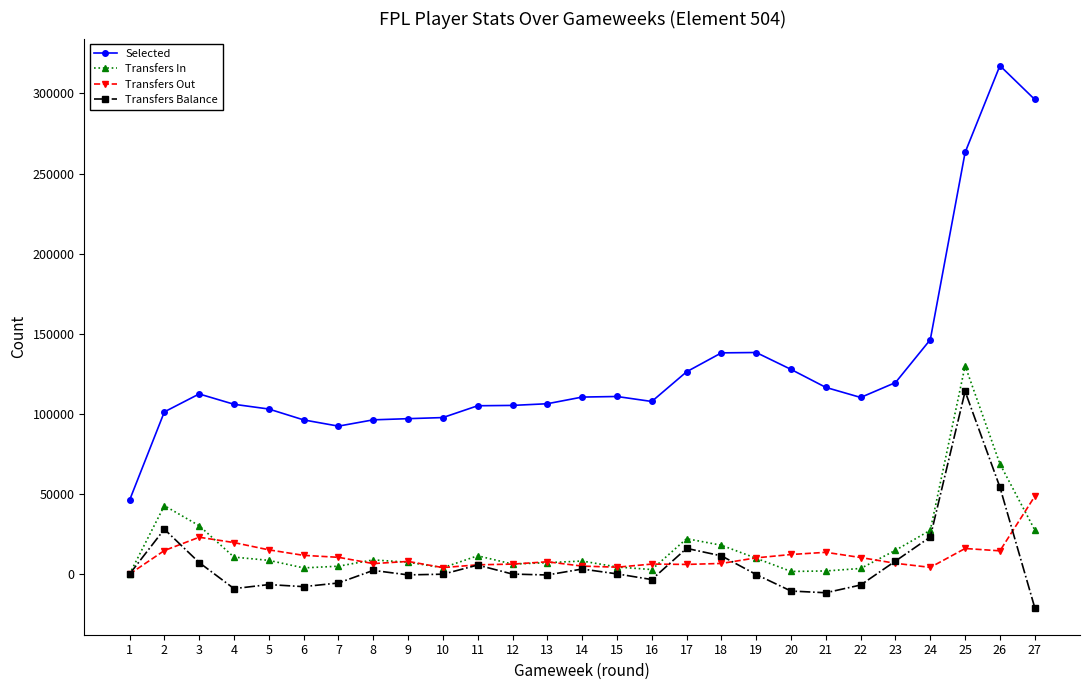

Which series has the largest range (max minus min)?

Selected